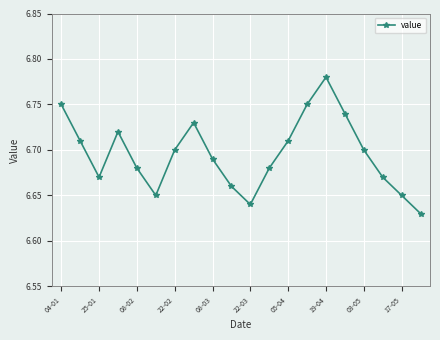

How many interior local valleys (lower than both neighbors) does the data have?

3